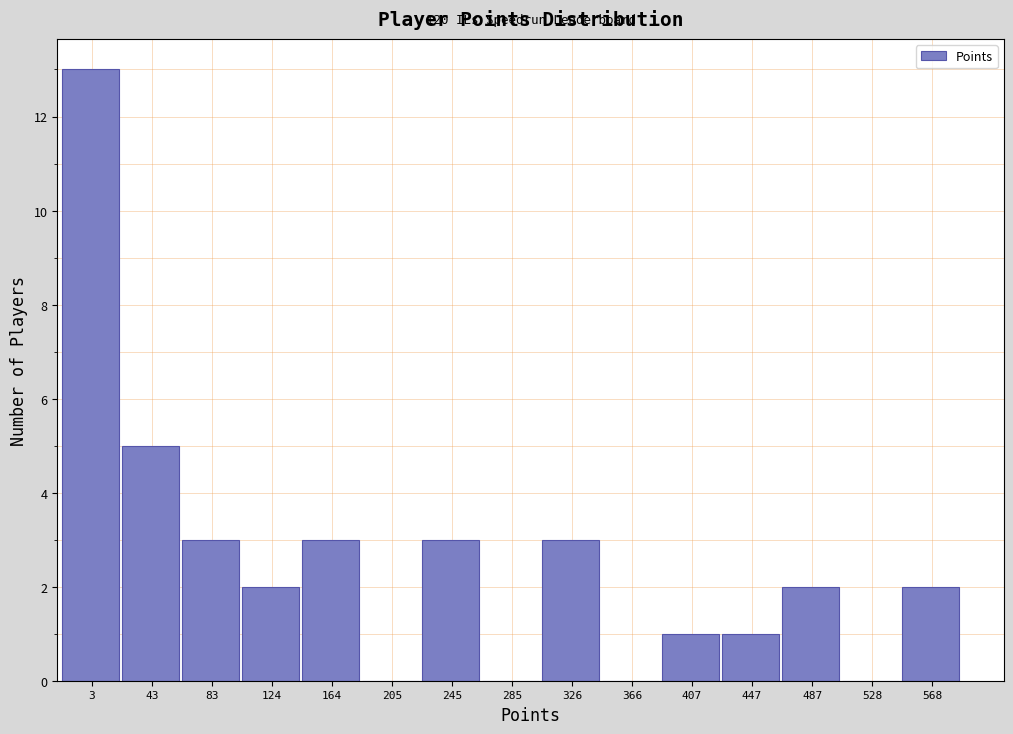

Reading left to right, transcribe all the data shown in this chart.

3=13	43=5	83=3	124=2	164=3	205=0	245=3	285=0	326=3	366=0	407=1	447=1	487=2	528=0	568=2